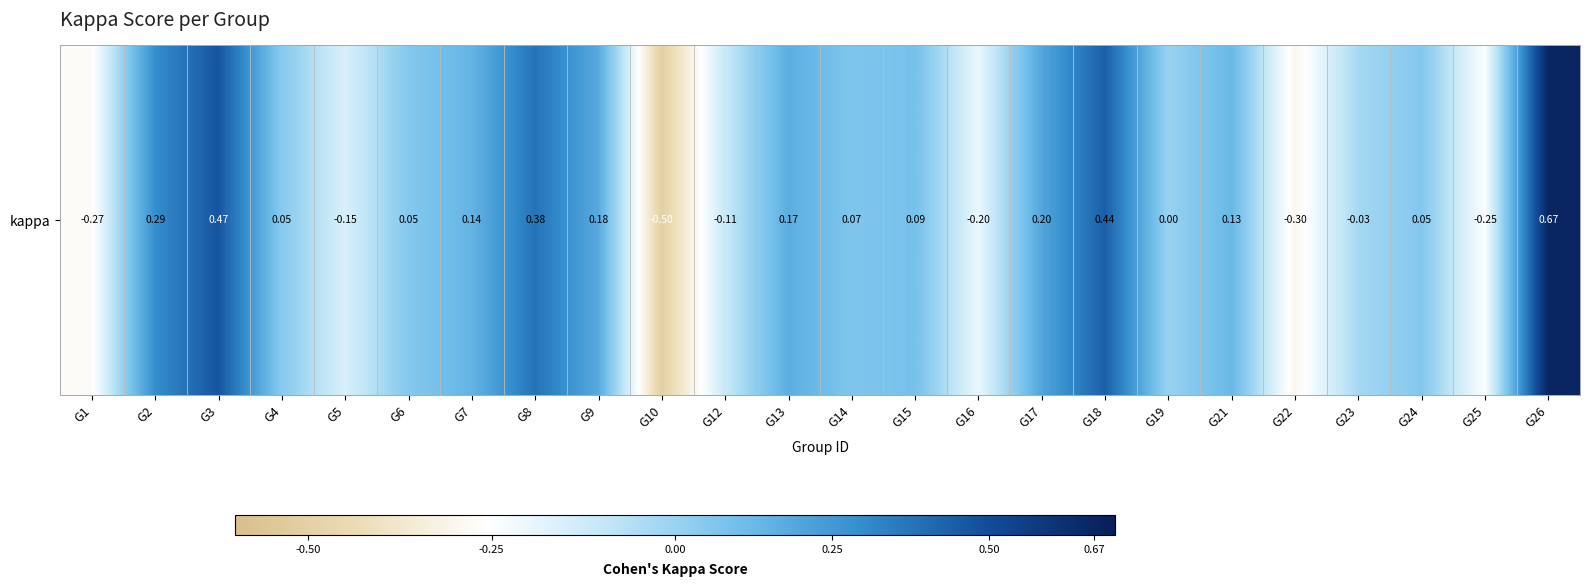

What is the sum of all values?

1.6